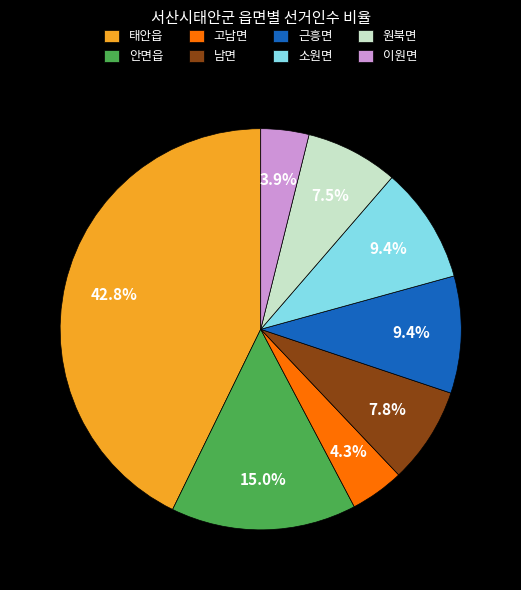

To the nearest percent, what percentage of the pie is 남면?

8%